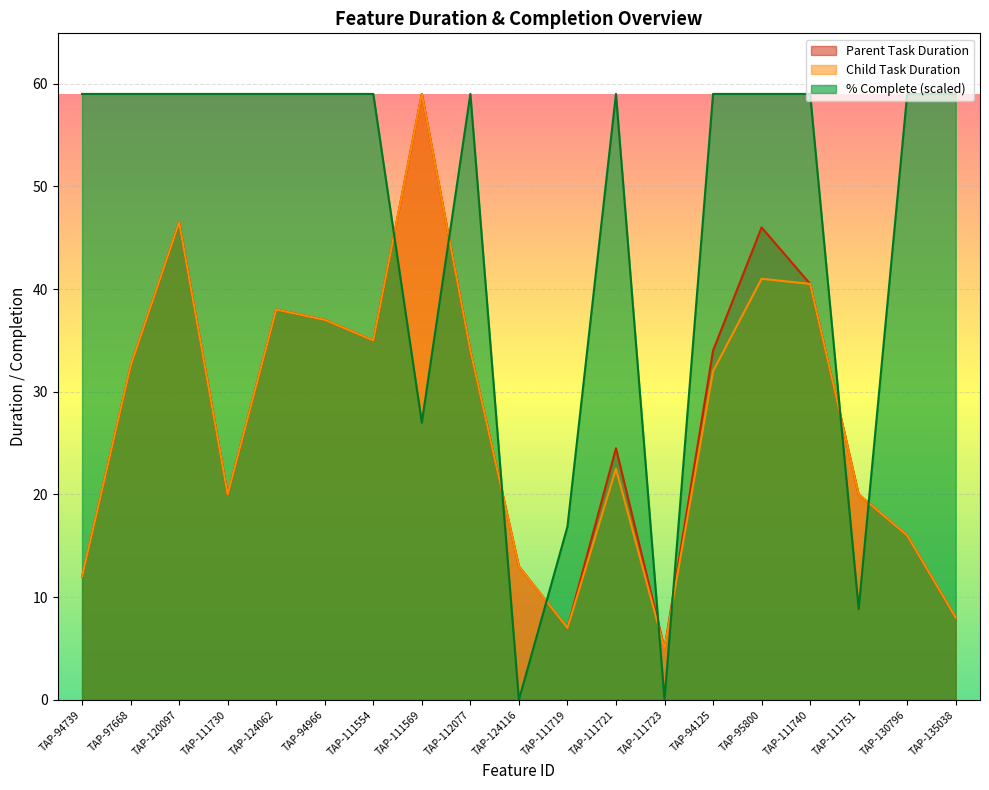

What are all the series names shown in the legend?

Parent Task Duration, Child Task Duration, % Complete (scaled)